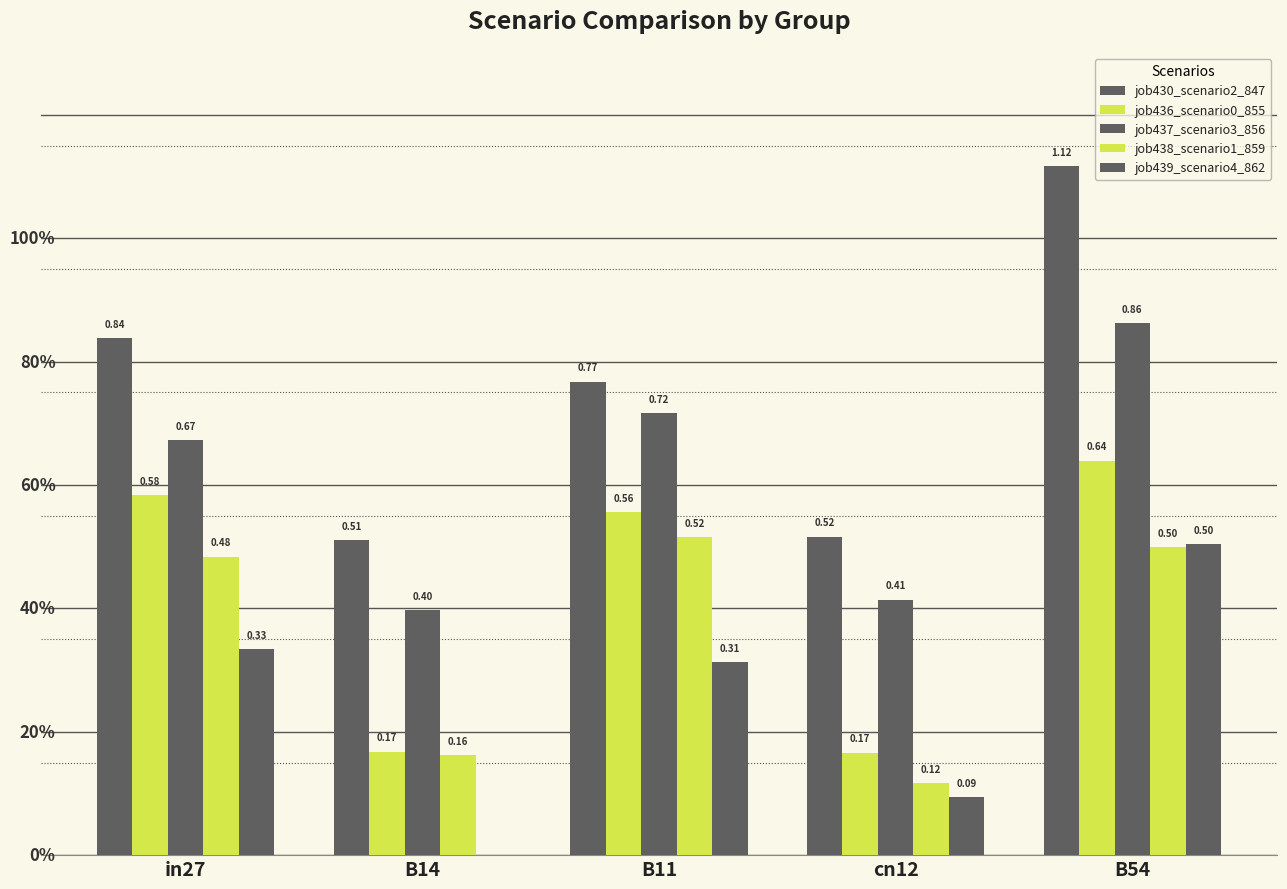

What is the sum of the job438_scenario1_859 values at cn12 and B11?

0.6